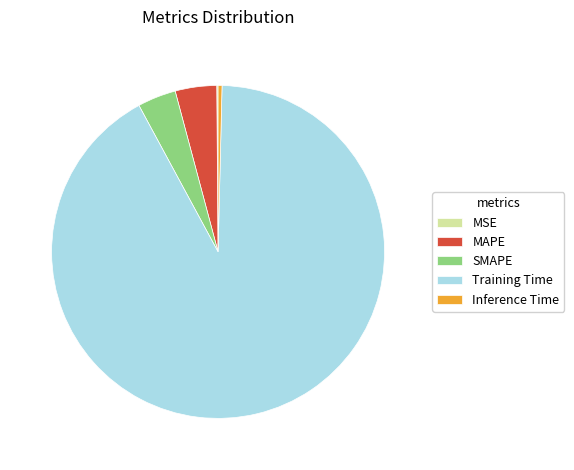

The SMAPE slice represents 4% of the pie. True or false?

True